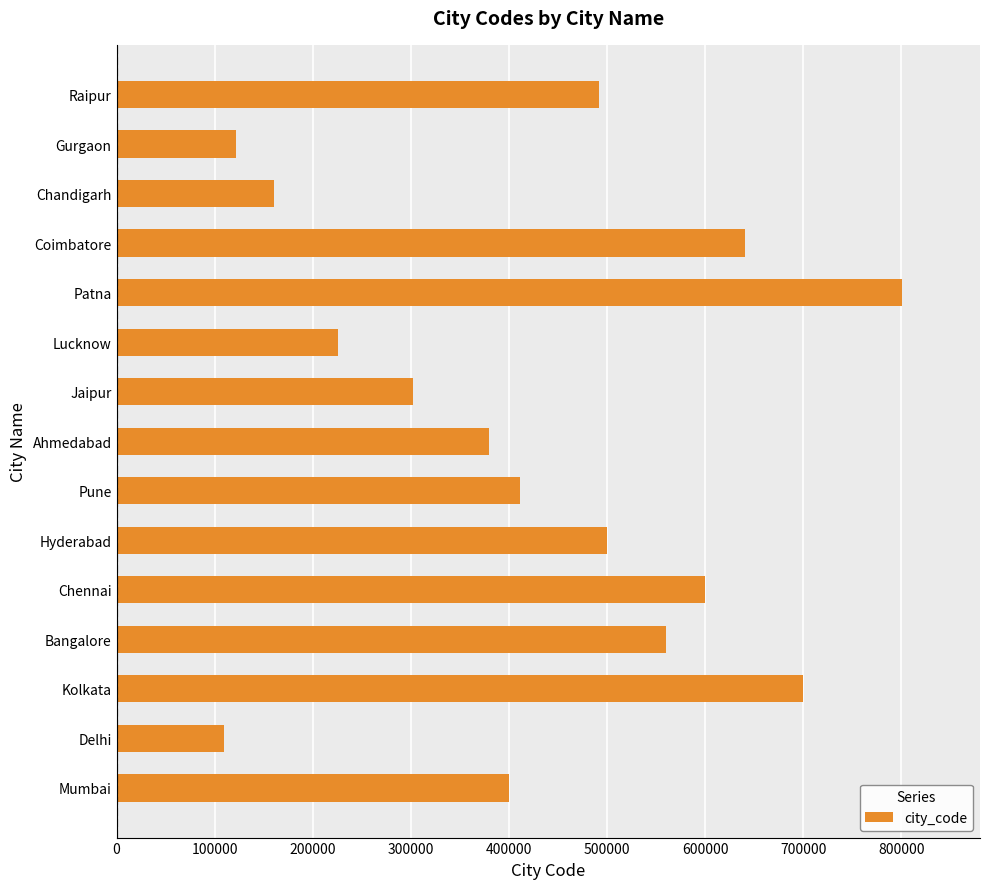

At which category does the chart reach its minimum across all series?

Delhi